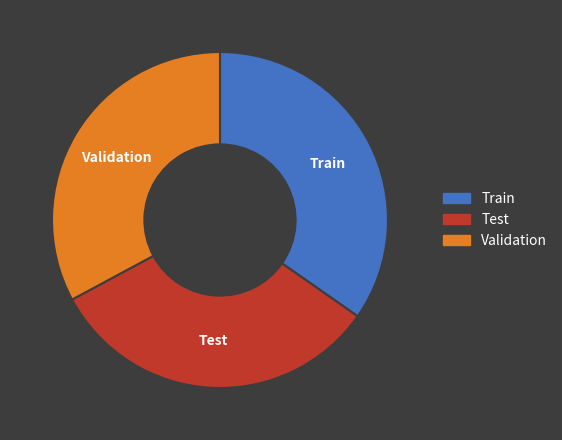

Does Train account for over 50% of the chart?

No